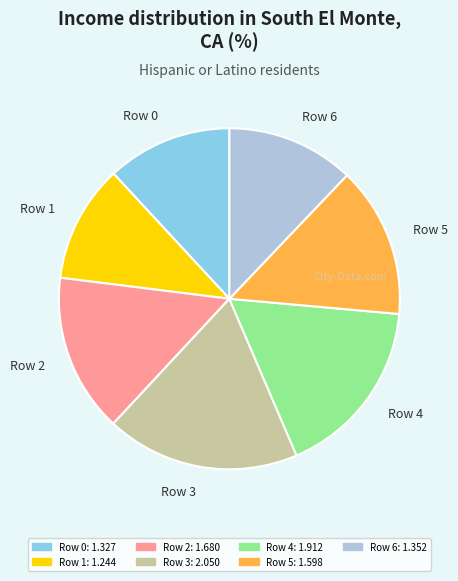

Which has a higher value, Row 3 or Row 6?

Row 3